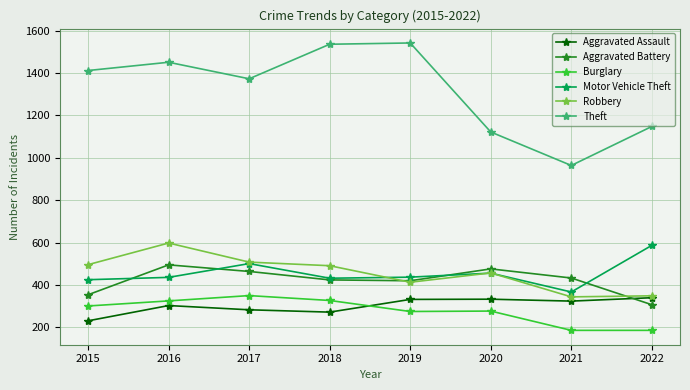

What is the total value across all series at 2019?

3419